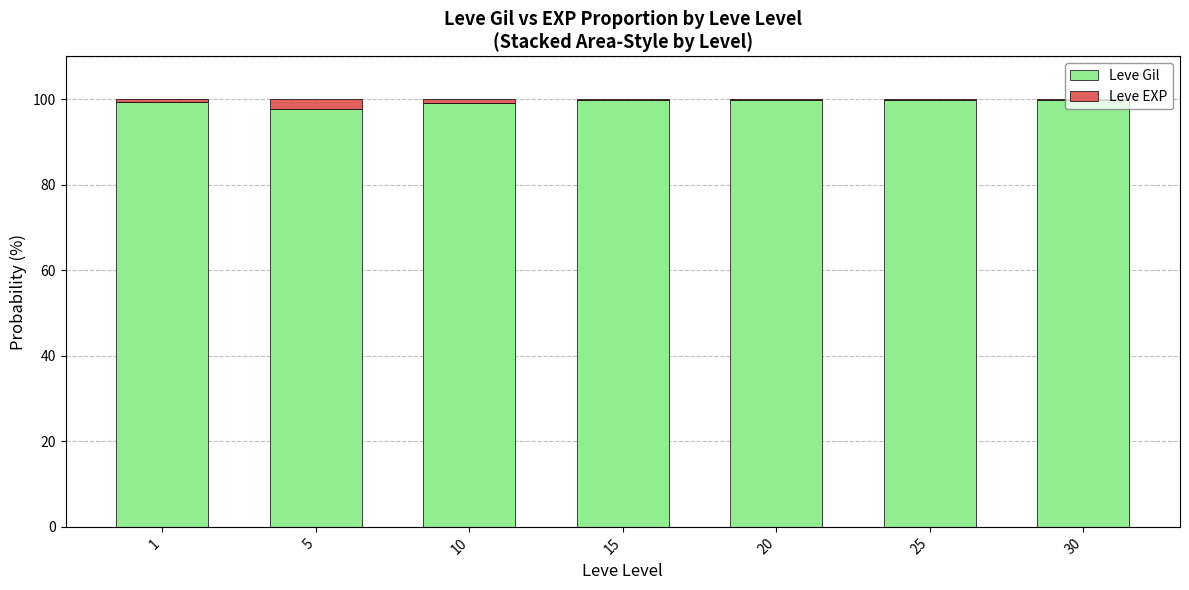

The value of Leve Gil at 20 is 56.5. True or false?

False